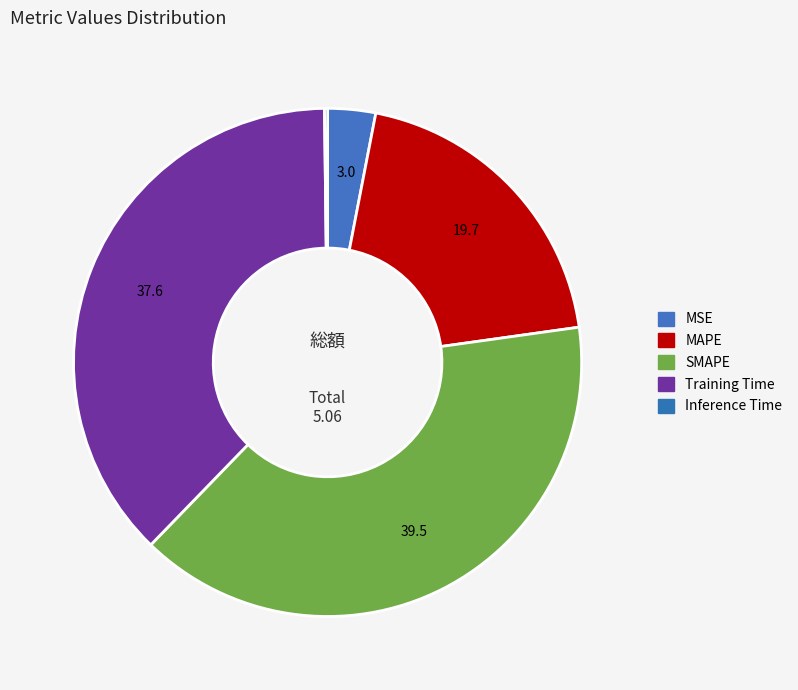

How many segments does this pie chart have?

5